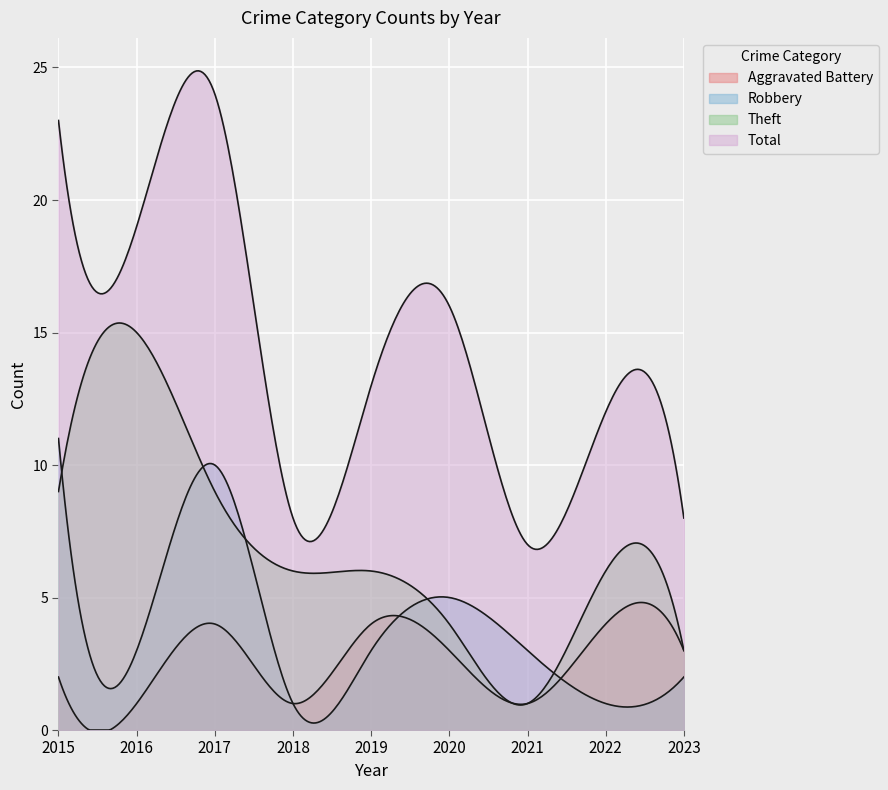

Is the value of Theft at 2023 greater than the value of Total at 2020?

No